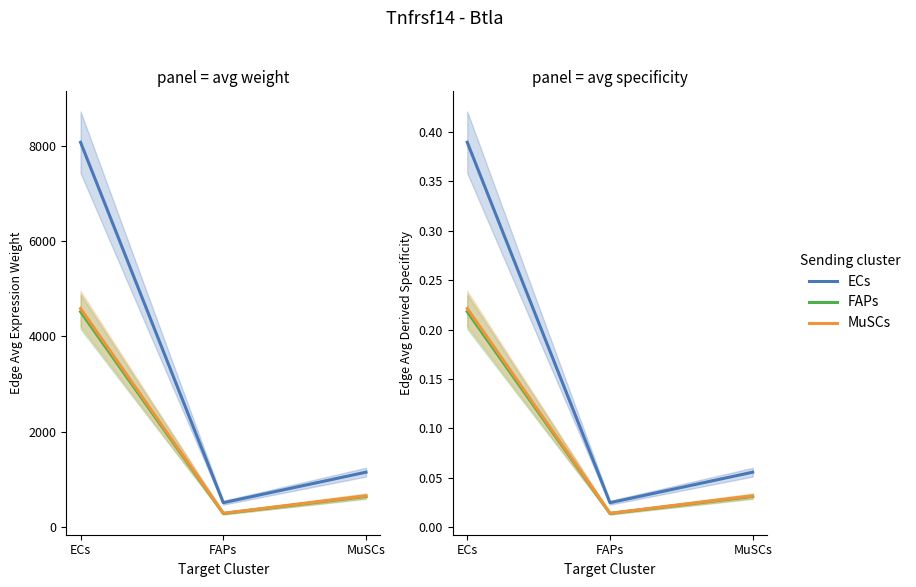

The value of FAPs at ECs is 0.2. True or false?

True